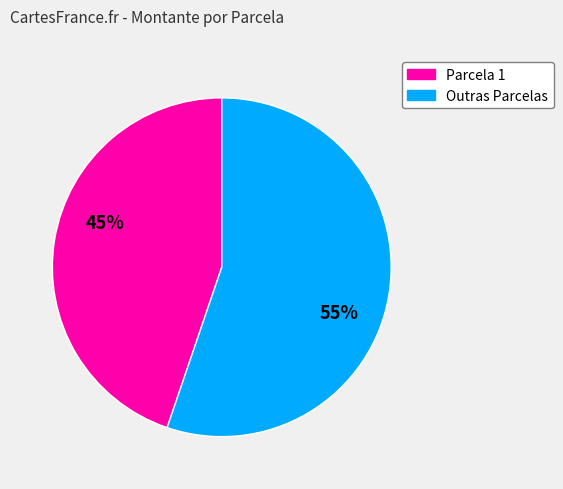

Does any single category account for the majority?

Yes